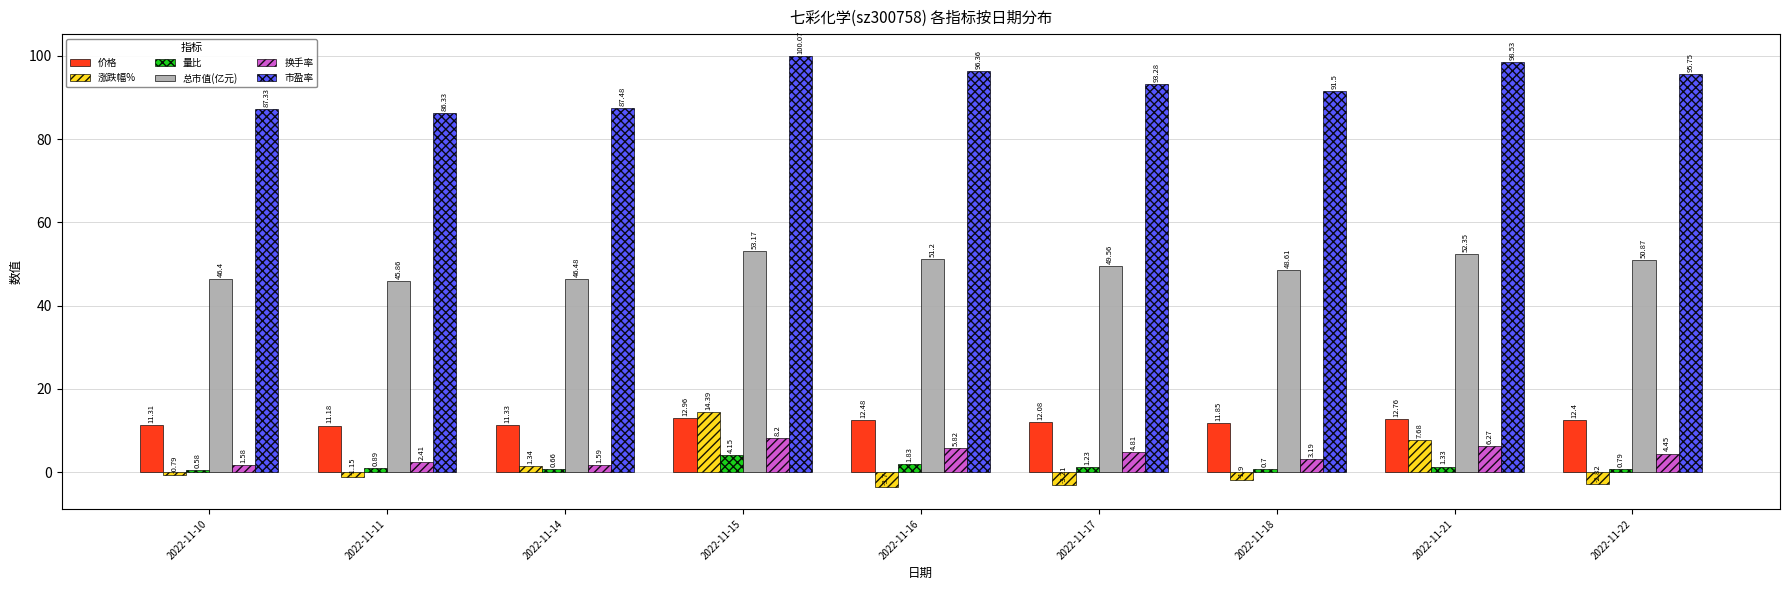

How many data points does each series have?

9